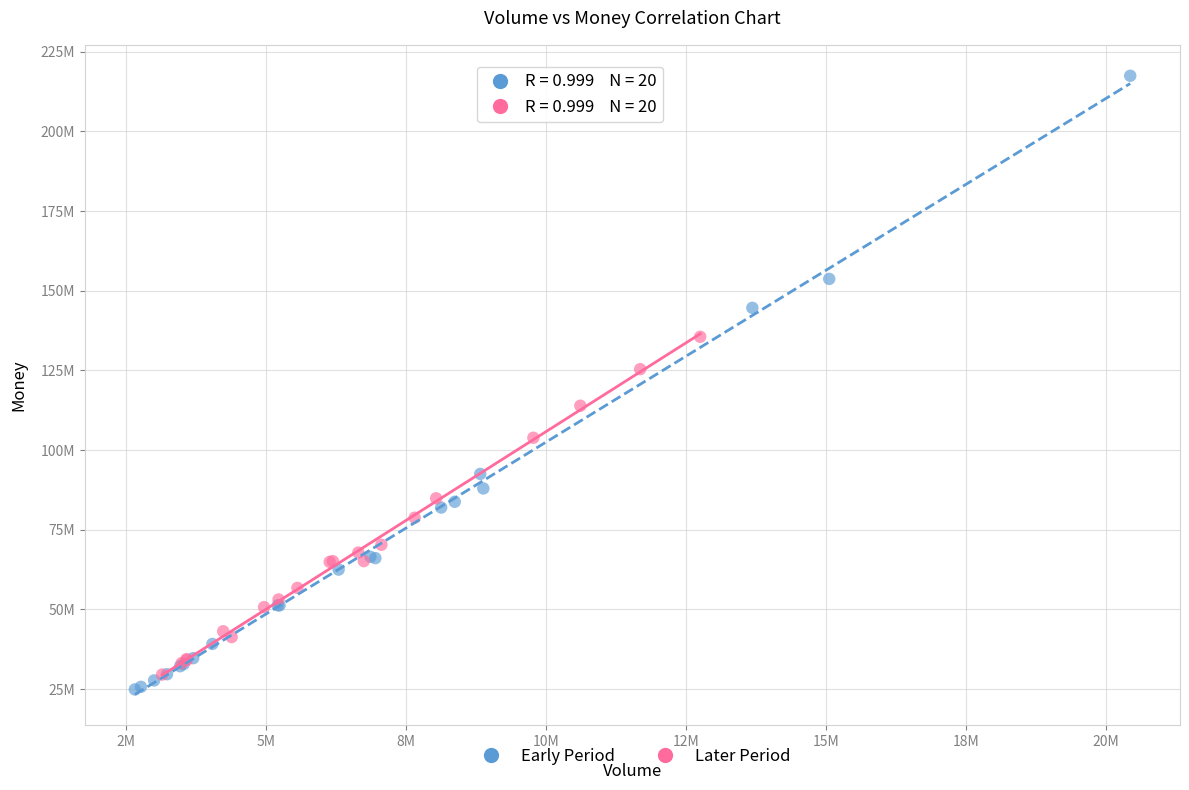

Which series has the largest Y range (max minus min)?

Early Period